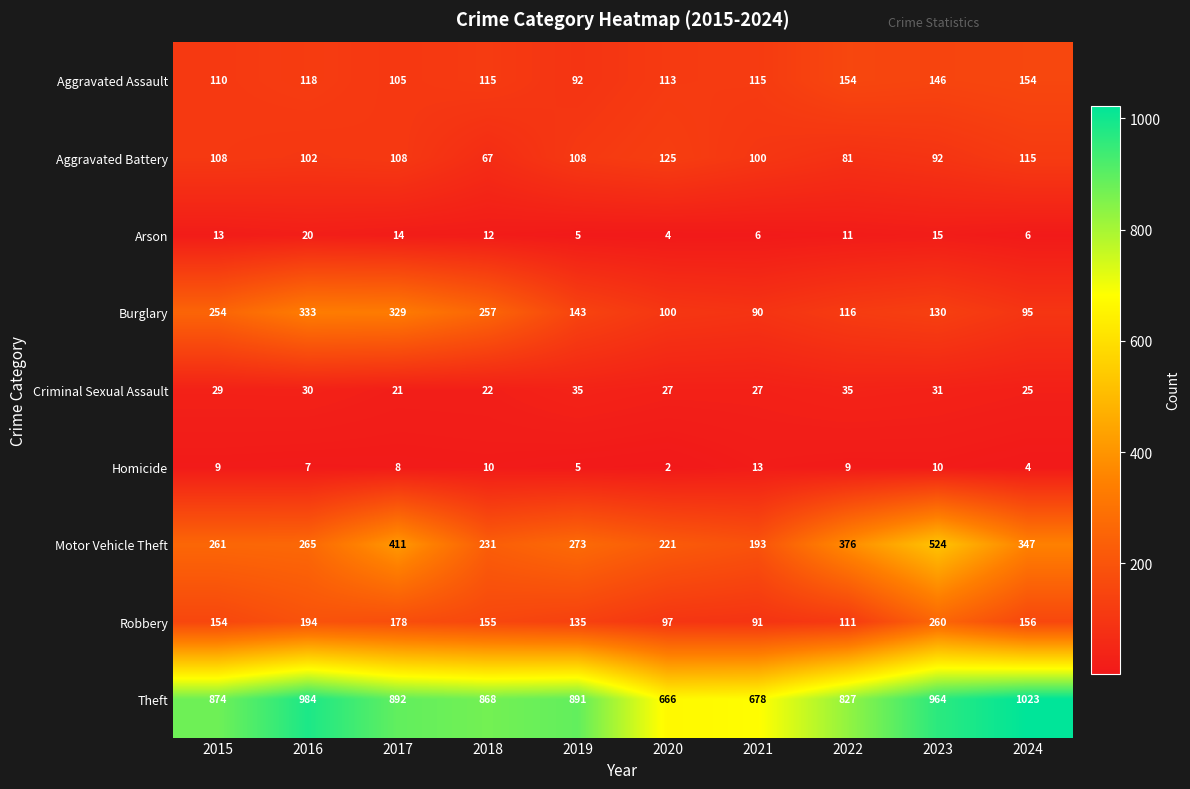

Where is Burglary nearest to the value 211?

2015